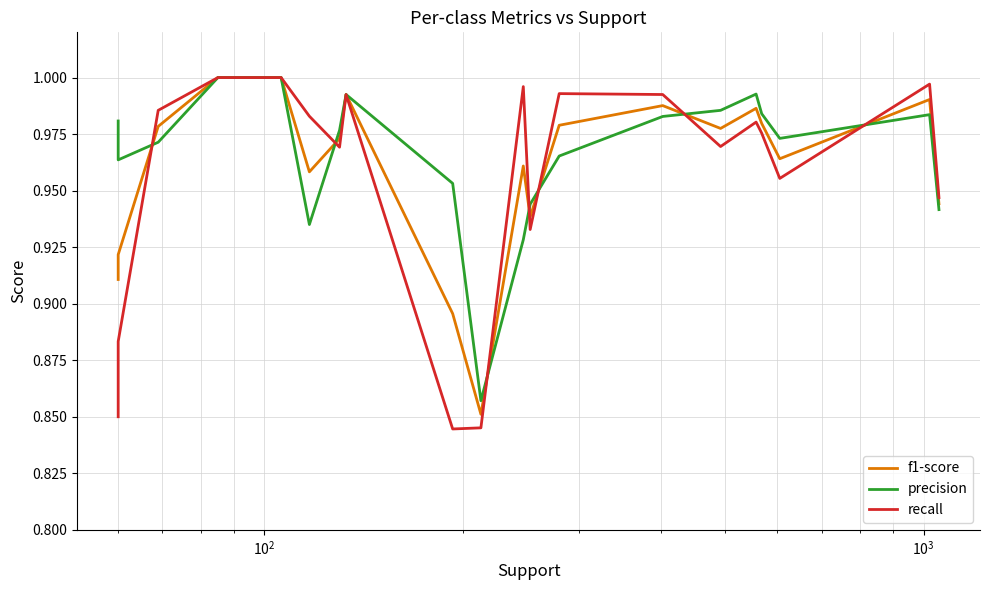

What is the greatest value displayed?

1.0